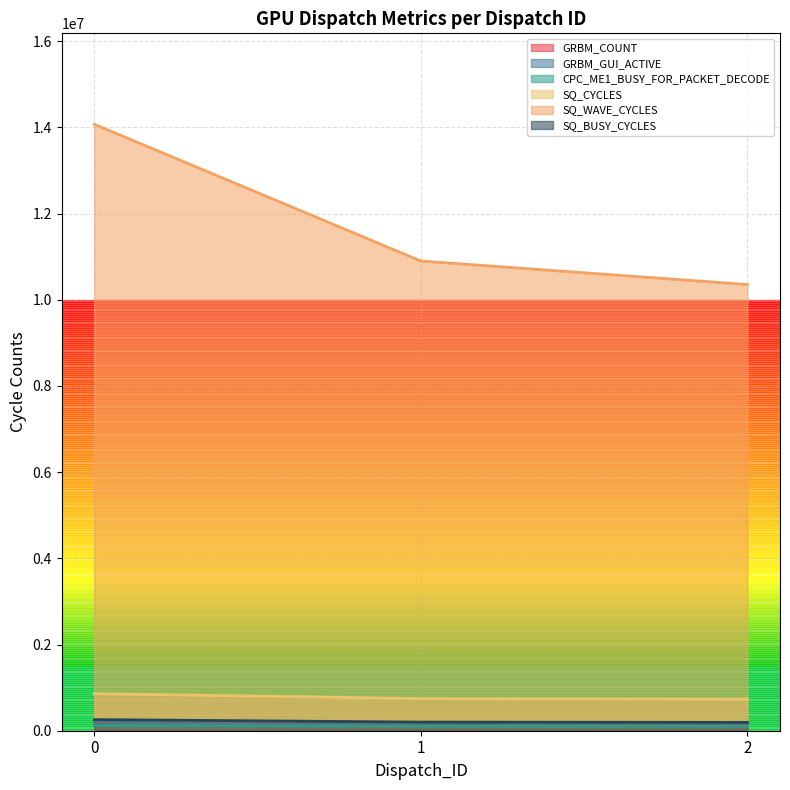

List the labels in order of SQ_BUSY_CYCLES value, largest first.

0, 1, 2